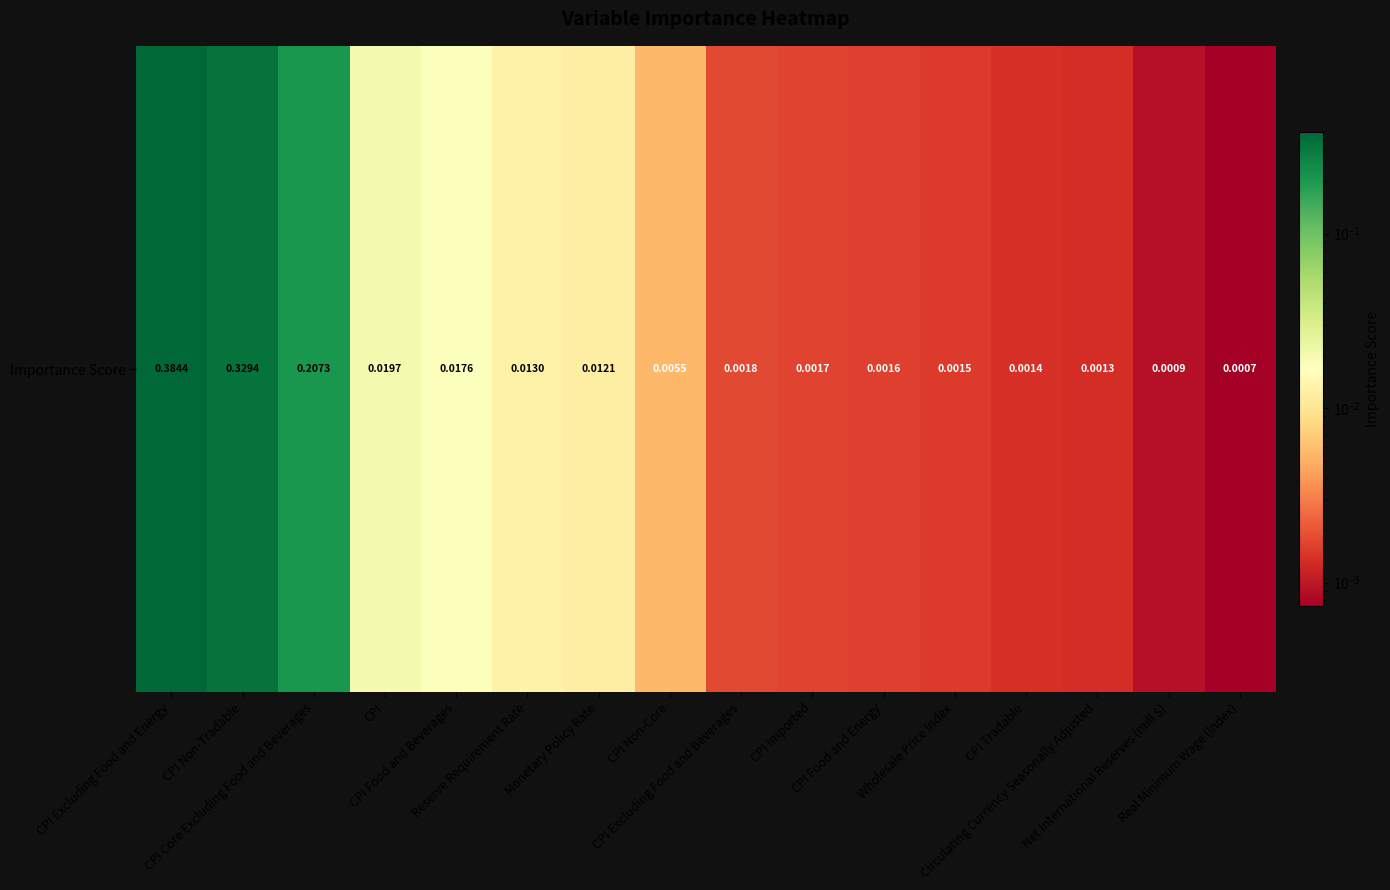

The value at CPI Non-Core is 0.0. True or false?

True